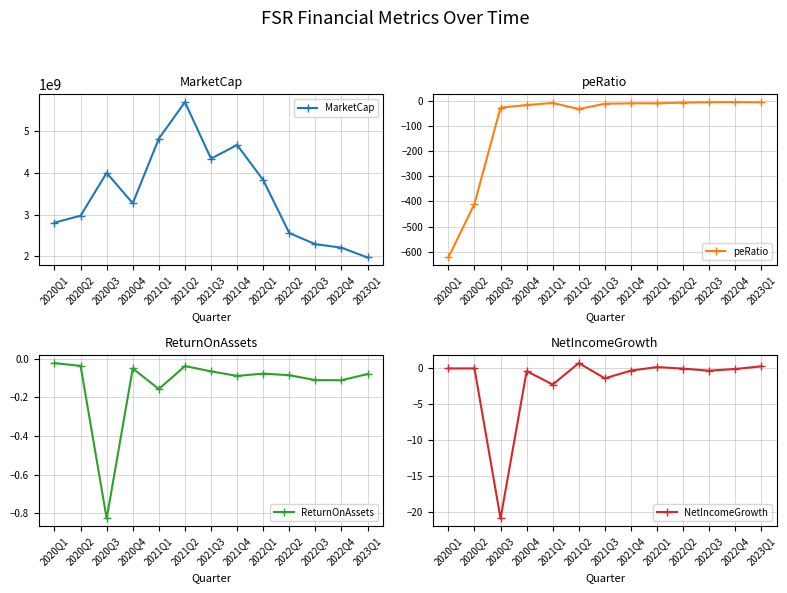

The peRatio series shows -409.4 at 2020Q2. True or false?

True